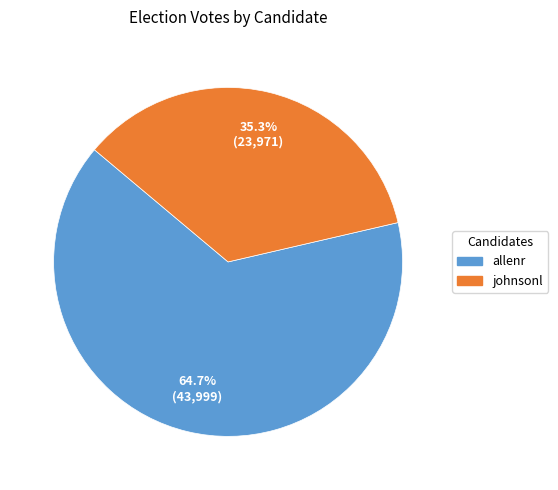

Rank the categories by value from highest to lowest.

allenr, johnsonl